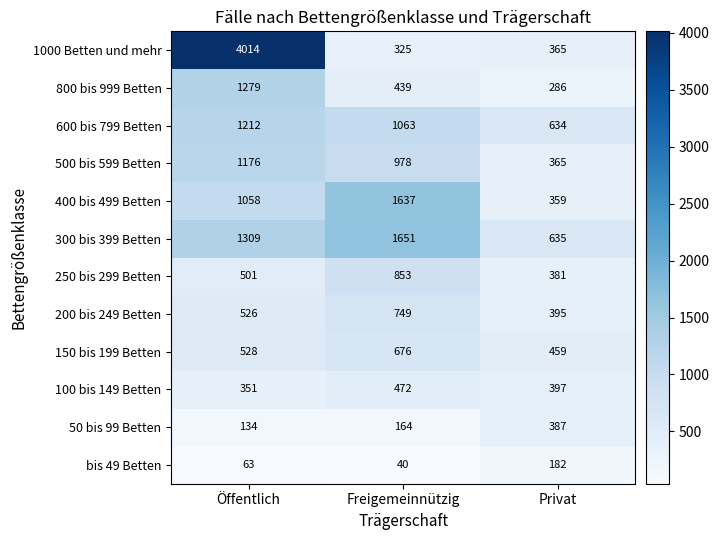

Read the 150 bis 199 Betten value at Privat.

459